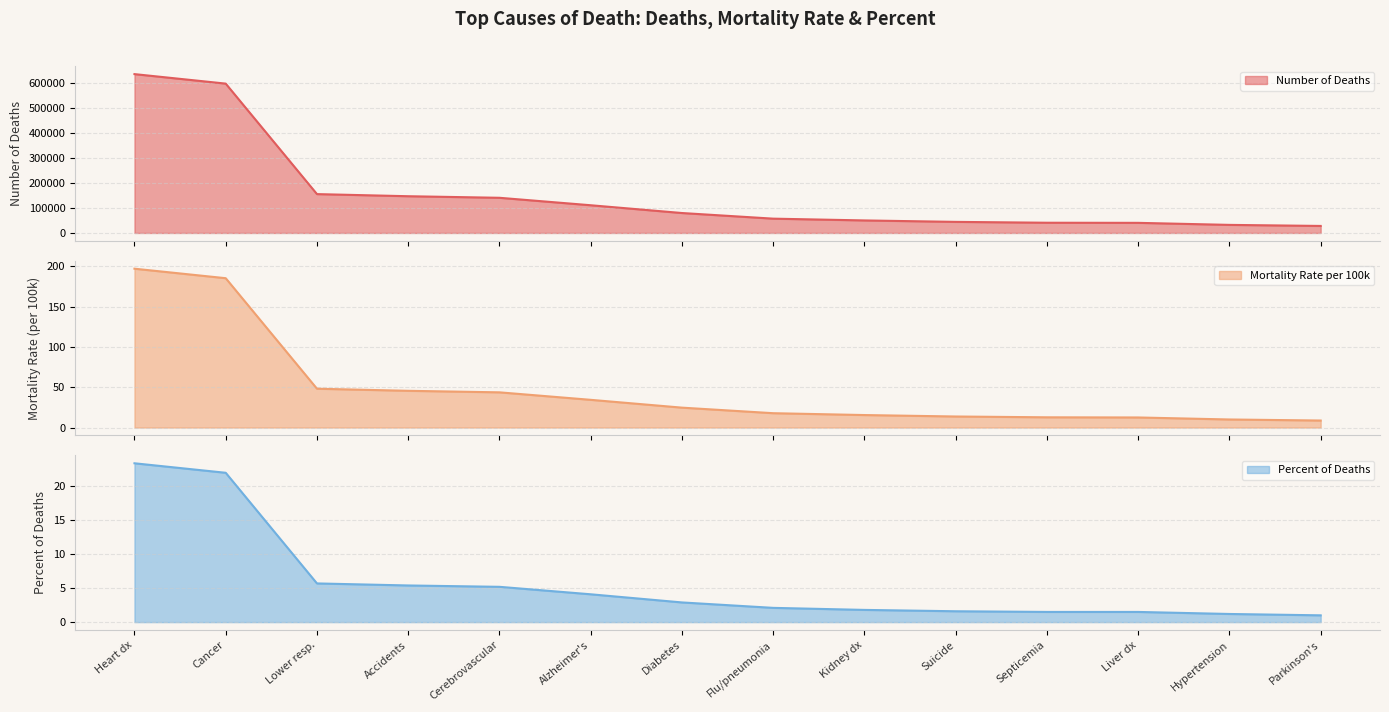

True or false: Mortality Rate per 100k and Percent of Deaths intersect in this chart.

False